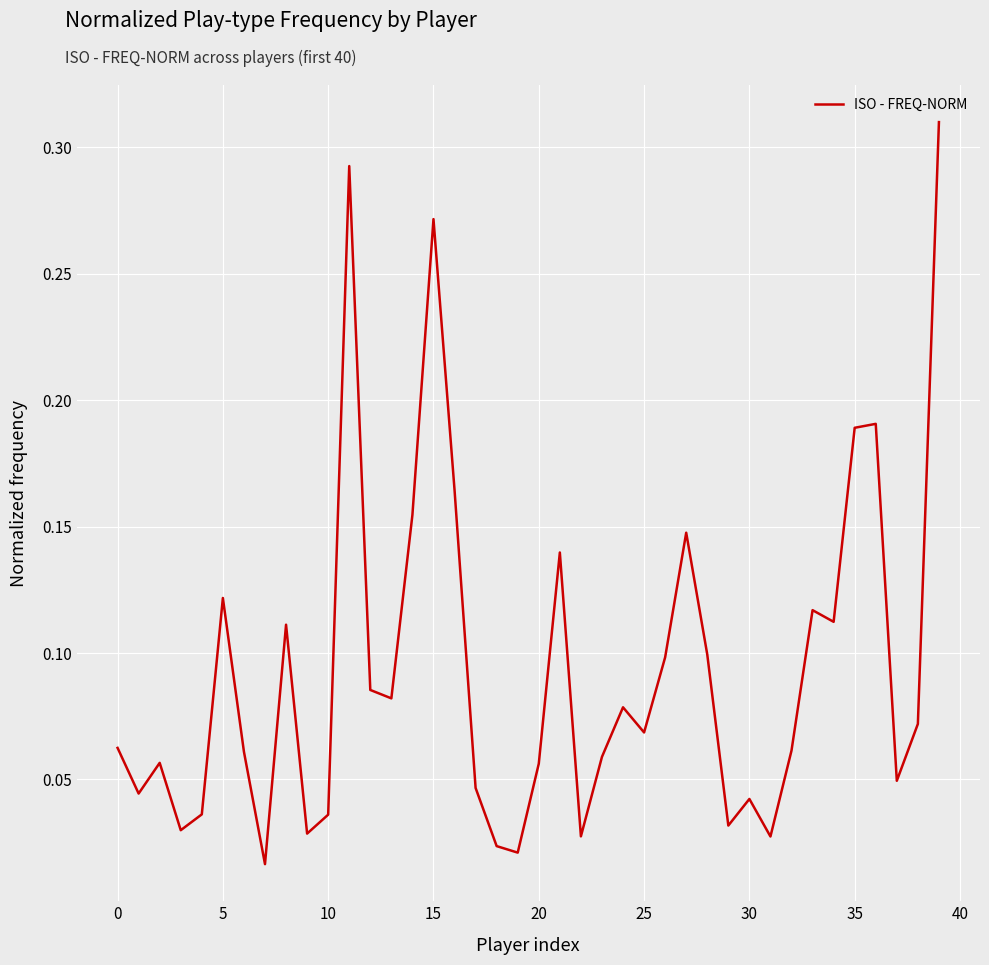

Does the chart have visible grid lines?

Yes